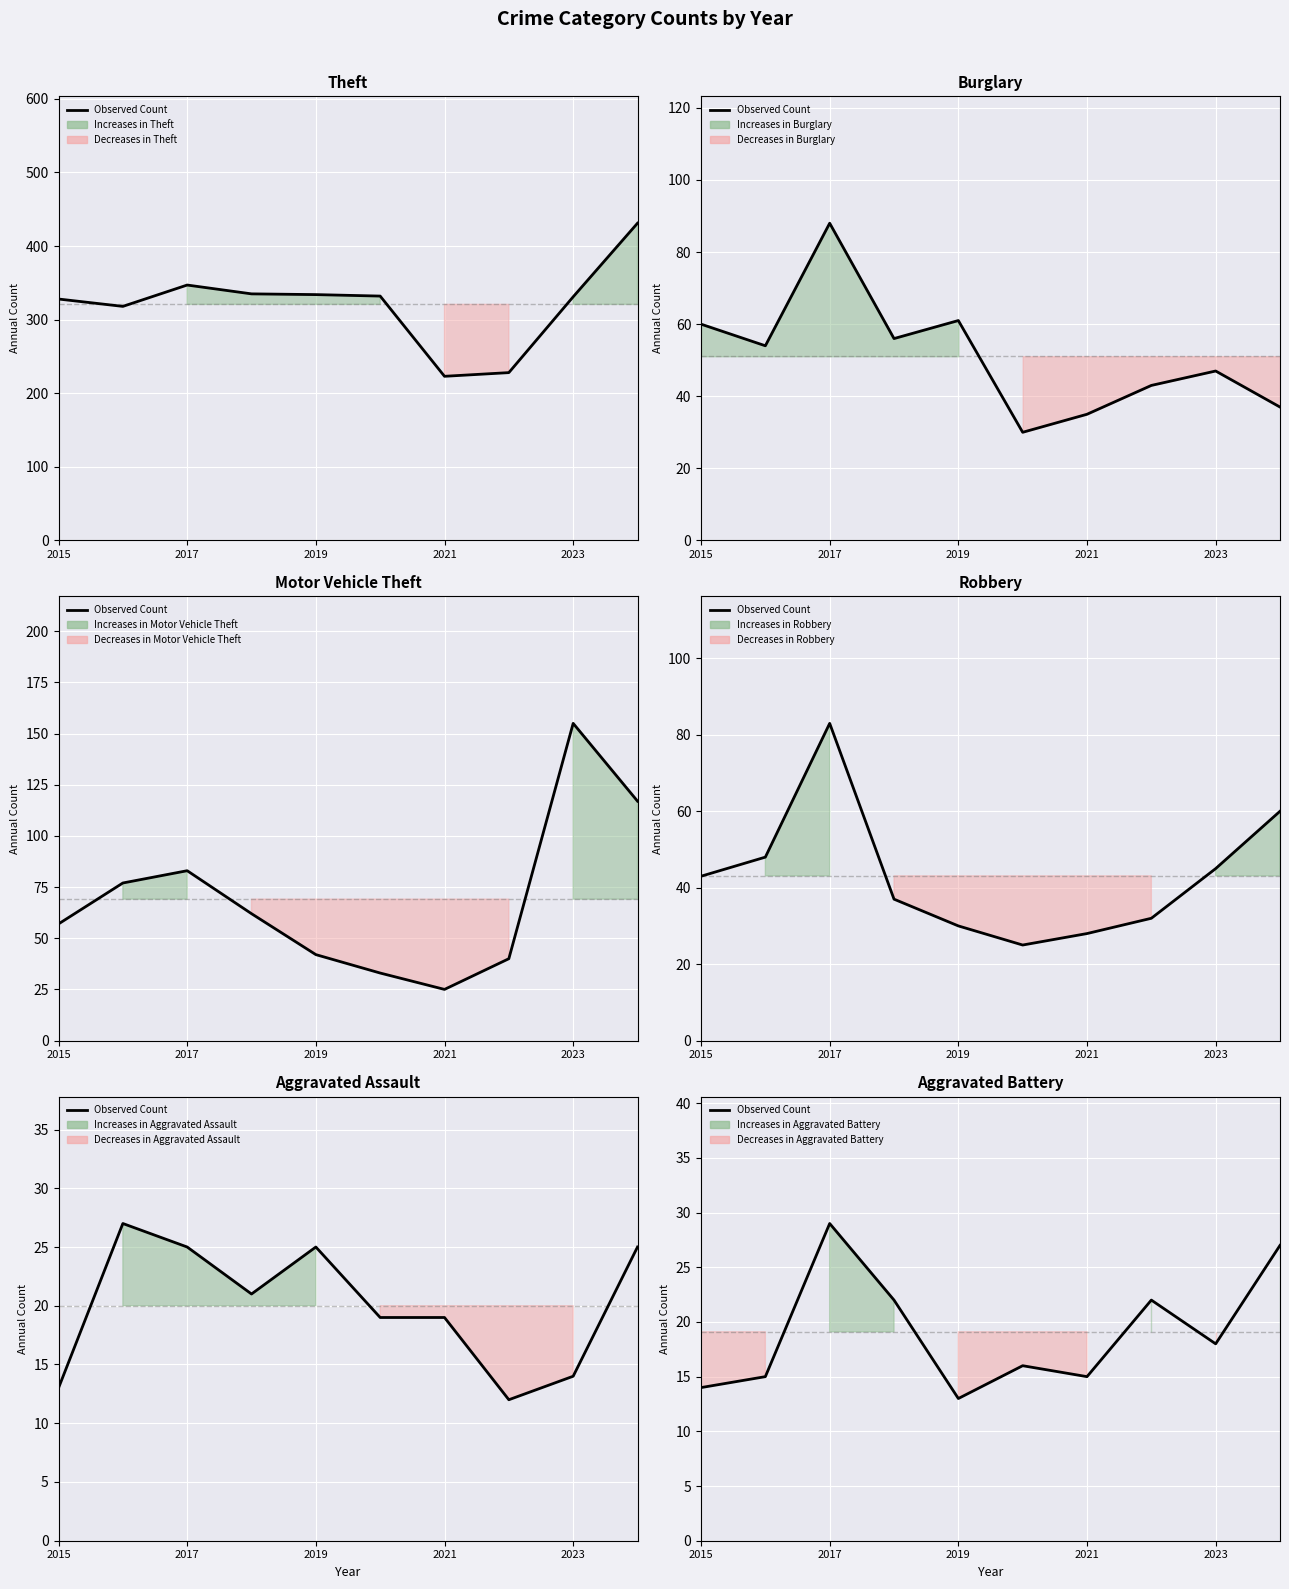

What is the value of the 7th point from the left?

15